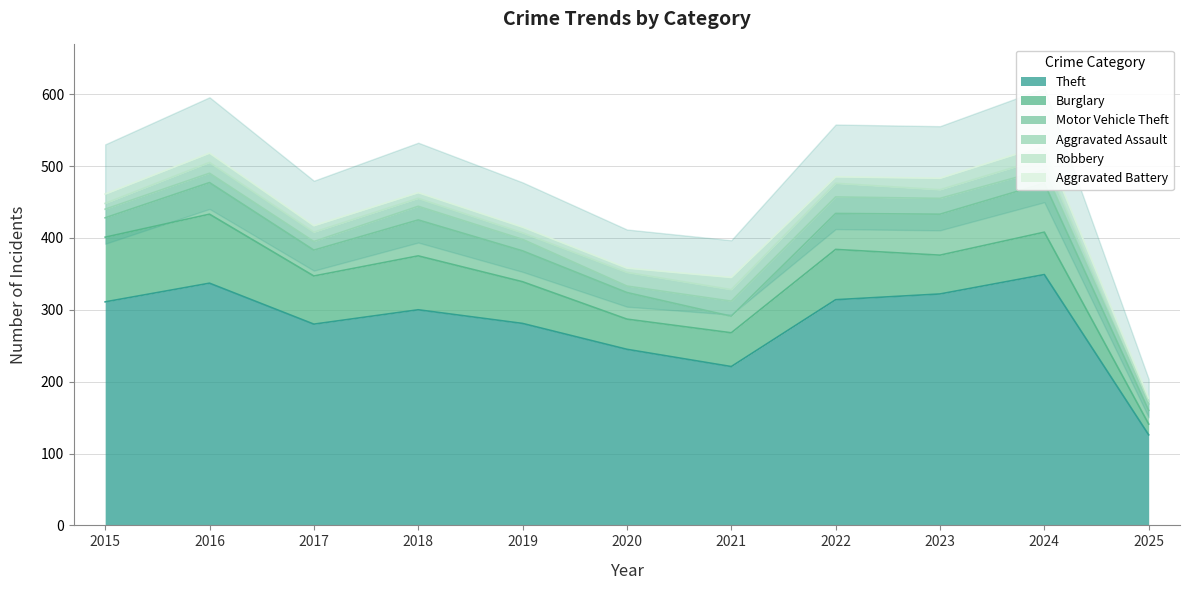

At which label is Theft closest to 237?

2020